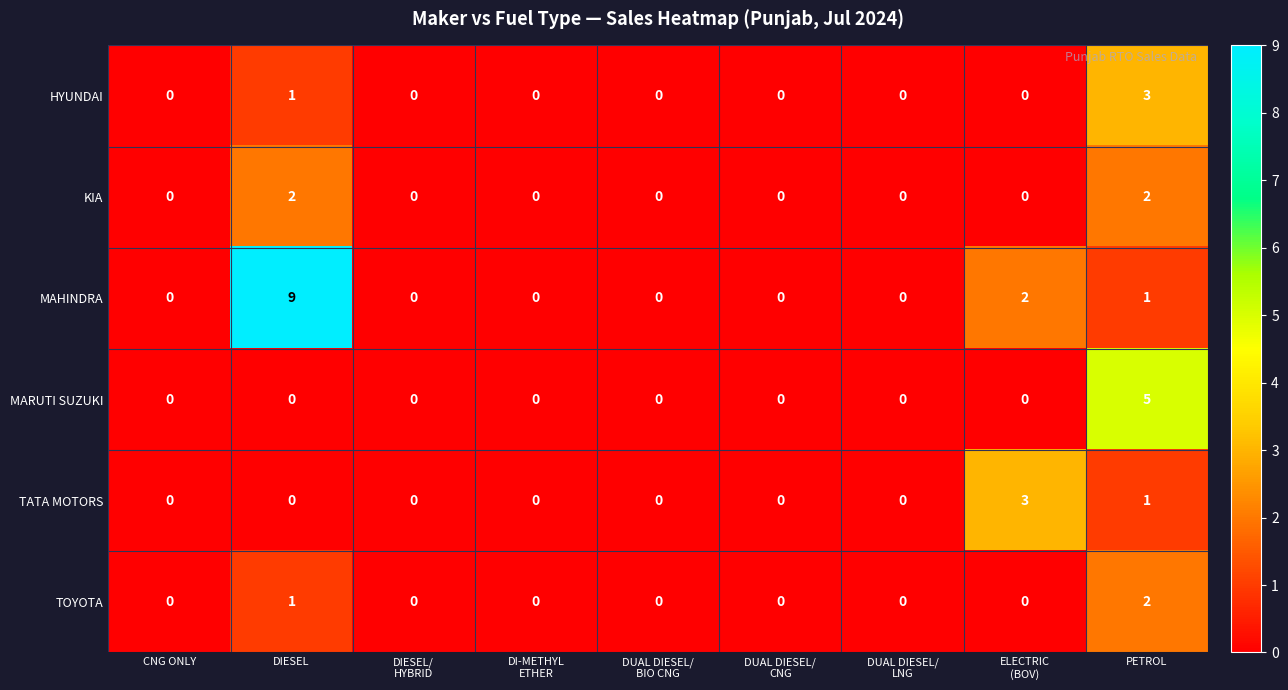

What is the difference between the maximum and minimum values in the MAHINDRA series?

9